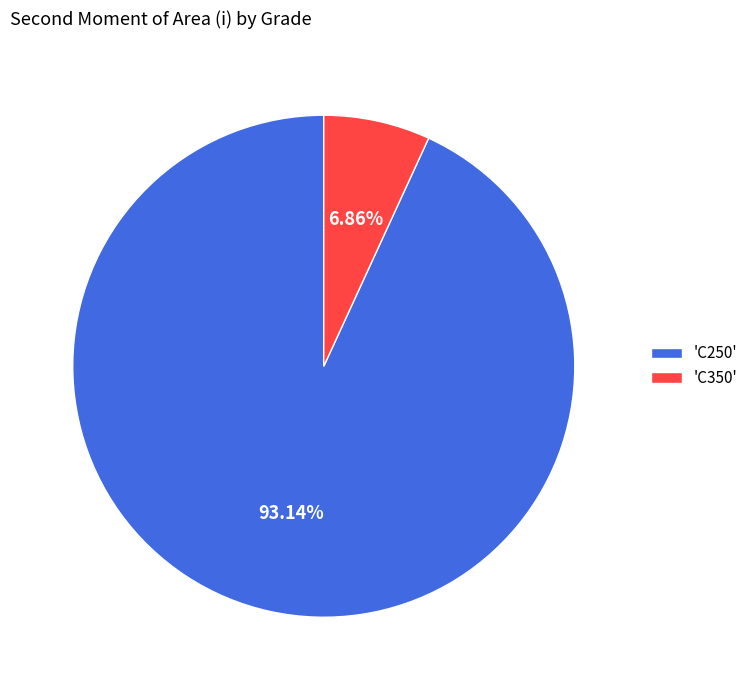

Which slice is the smallest?

'C350'